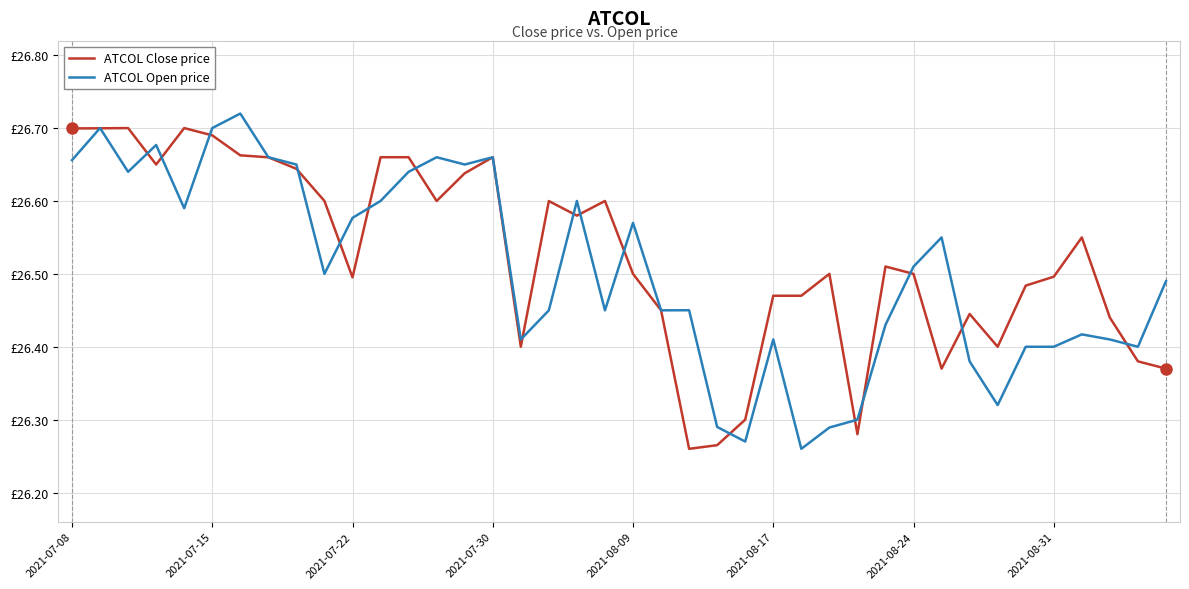

What are all the series names shown in the legend?

ATCOL Close price, ATCOL Open price